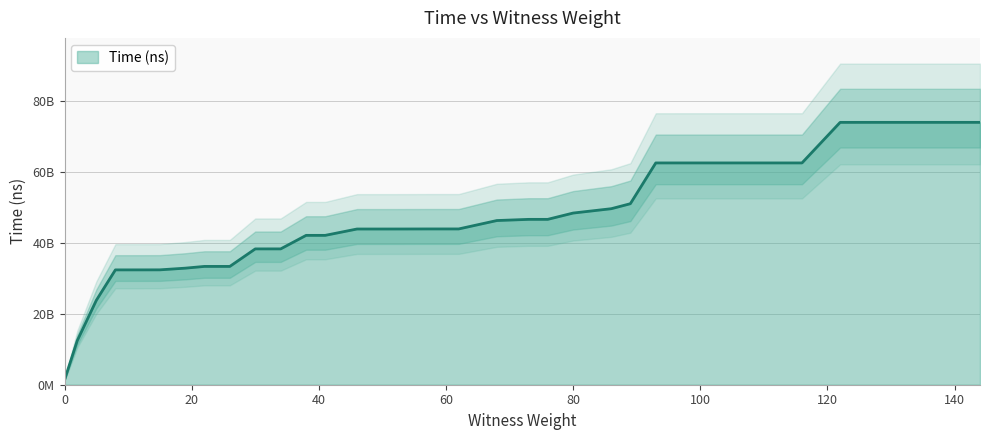

What is the value of the 25th point from the left?

62463967000